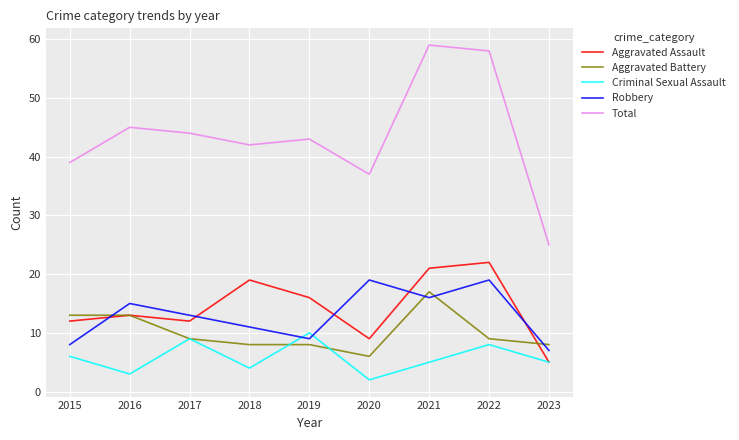

Is the value of Robbery at 2015 greater than the value of Aggravated Assault at 2018?

No